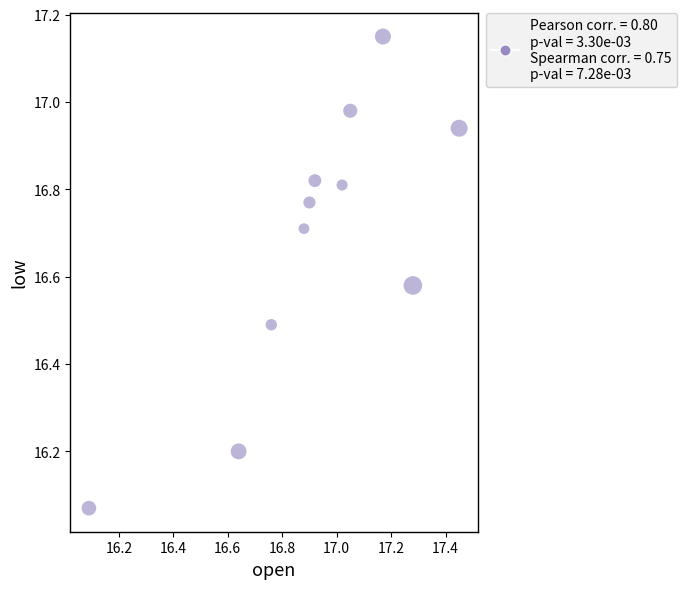

What is the range of Y values (max minus min)?

1.1